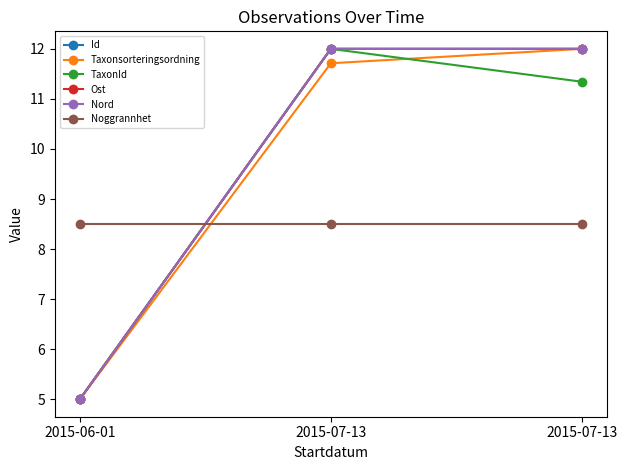

Does the chart have visible grid lines?

No